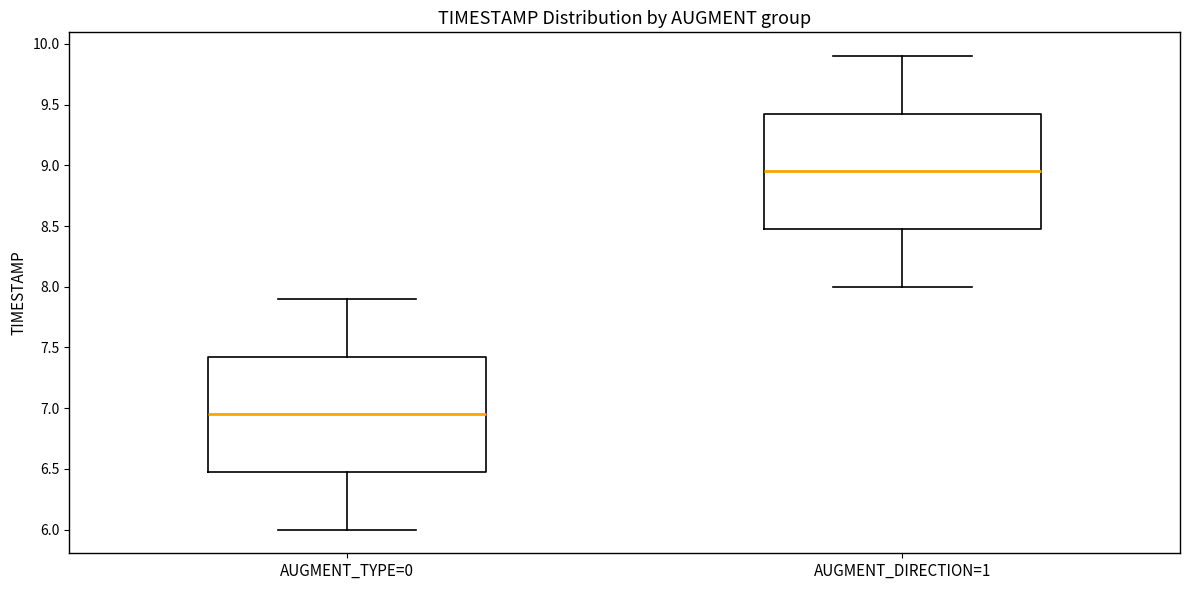

Reading left to right, read every box against the y-axis: the position of its median line, the range the box covers, and the ends of its whiskers. The values are not printed on the chart, so give them approximately, as read against the axis.

AUGMENT_TYPE=0: median 6.95, box 6.50 to 7.45, whiskers 6.00 to 7.90
AUGMENT_DIRECTION=1: median 8.95, box 8.50 to 9.45, whiskers 8.00 to 9.90